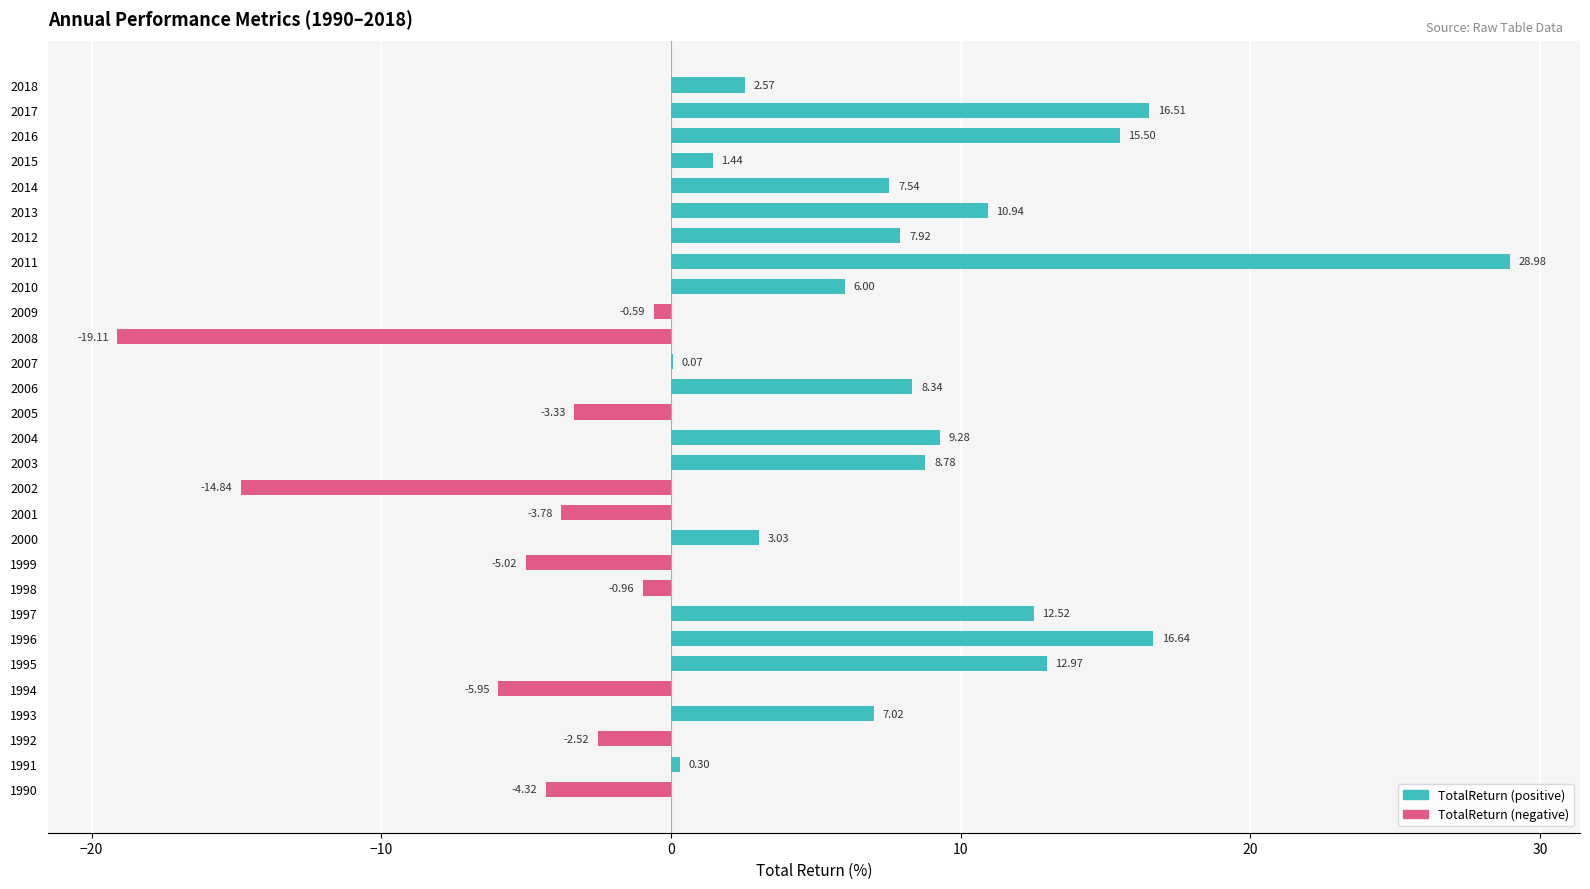

What is the sum of all values?

115.9